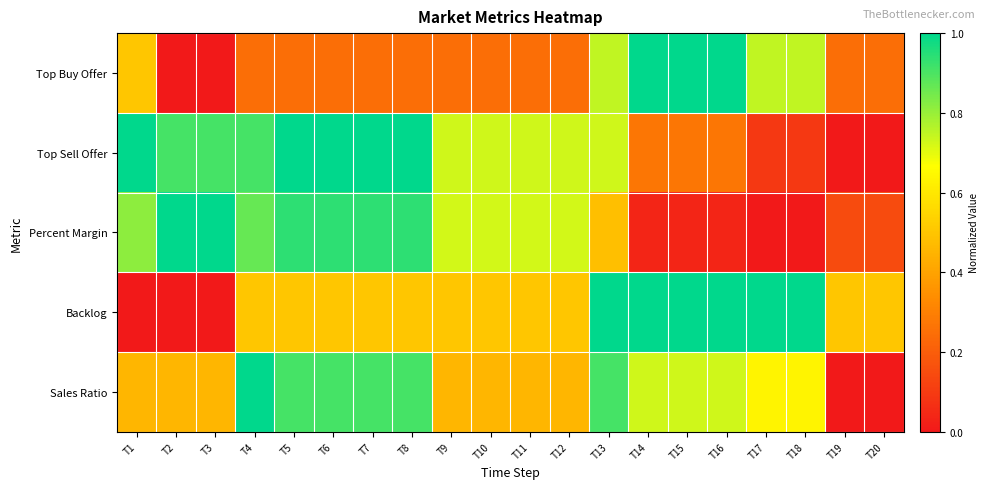

At which category is the sum across all series the highest?

T13